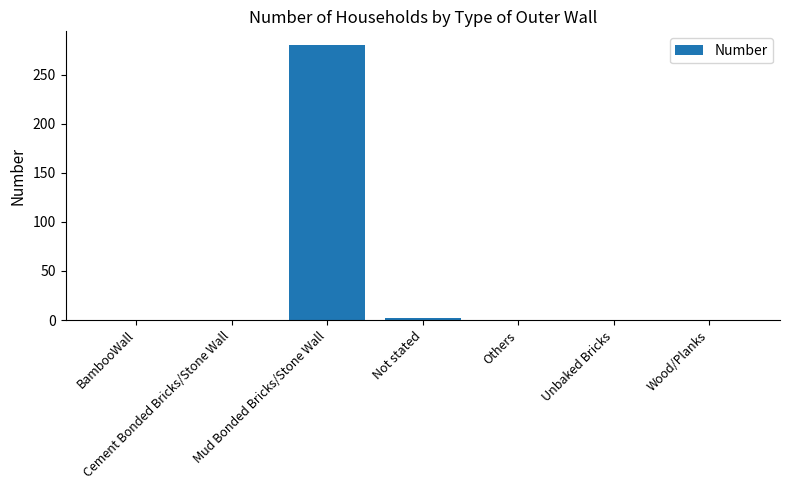

What is the greatest value displayed?

280